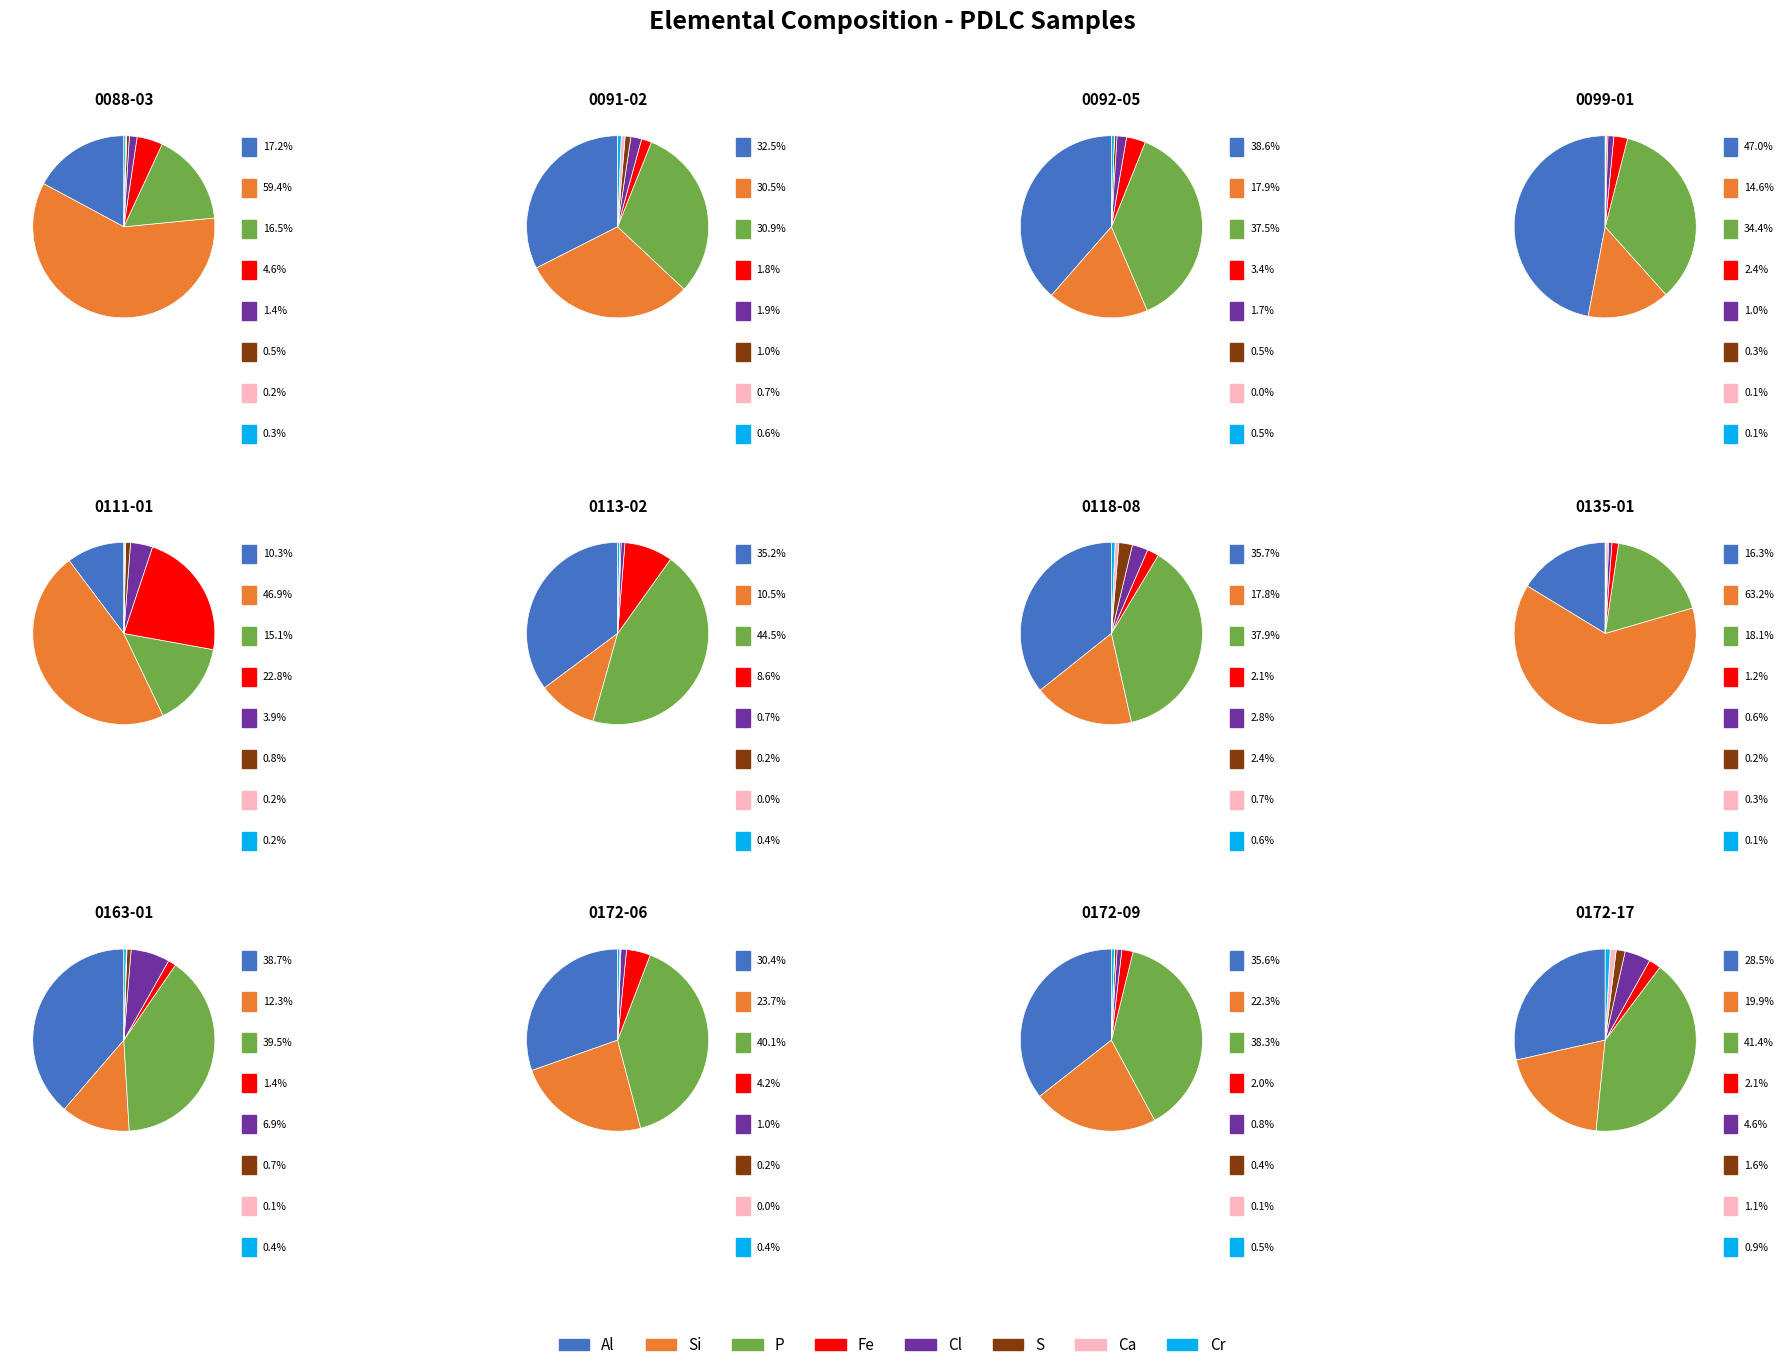

Does any single category account for the majority?

Yes